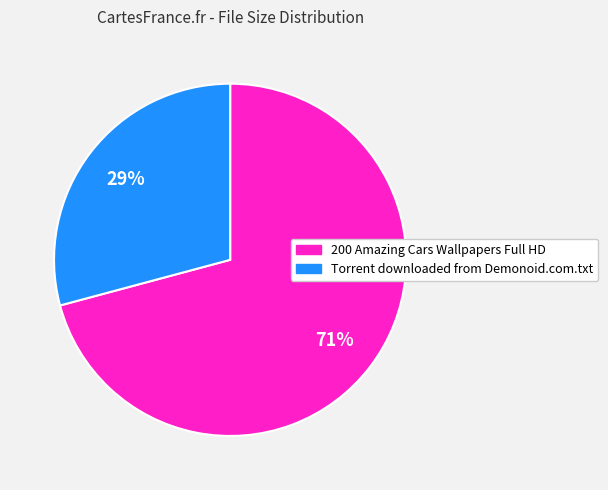

To the nearest percent, what is the difference between the largest and smallest slice percentages?

42%